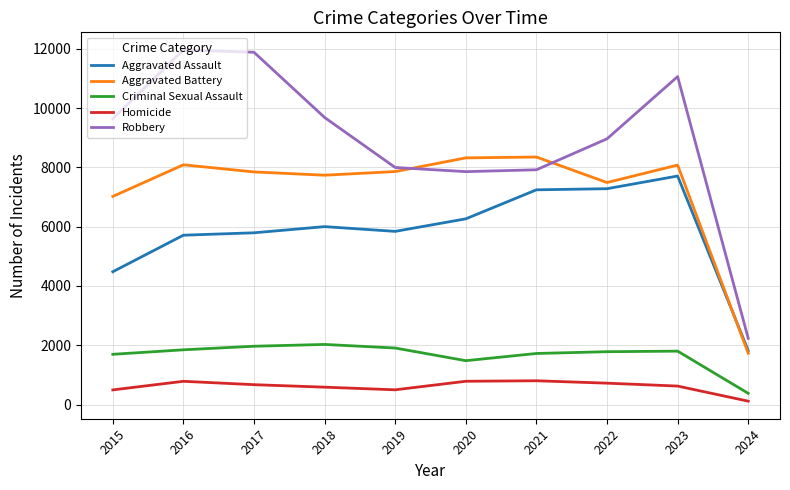

What are all the series names shown in the legend?

Aggravated Assault, Aggravated Battery, Criminal Sexual Assault, Homicide, Robbery